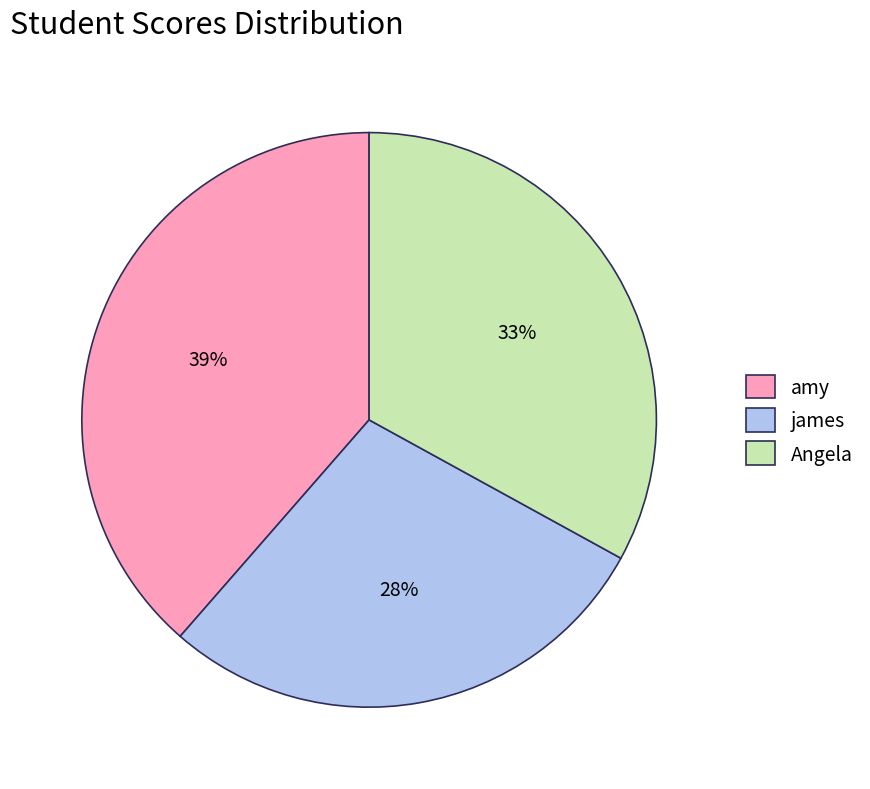

Between Angela and amy, which is larger?

amy